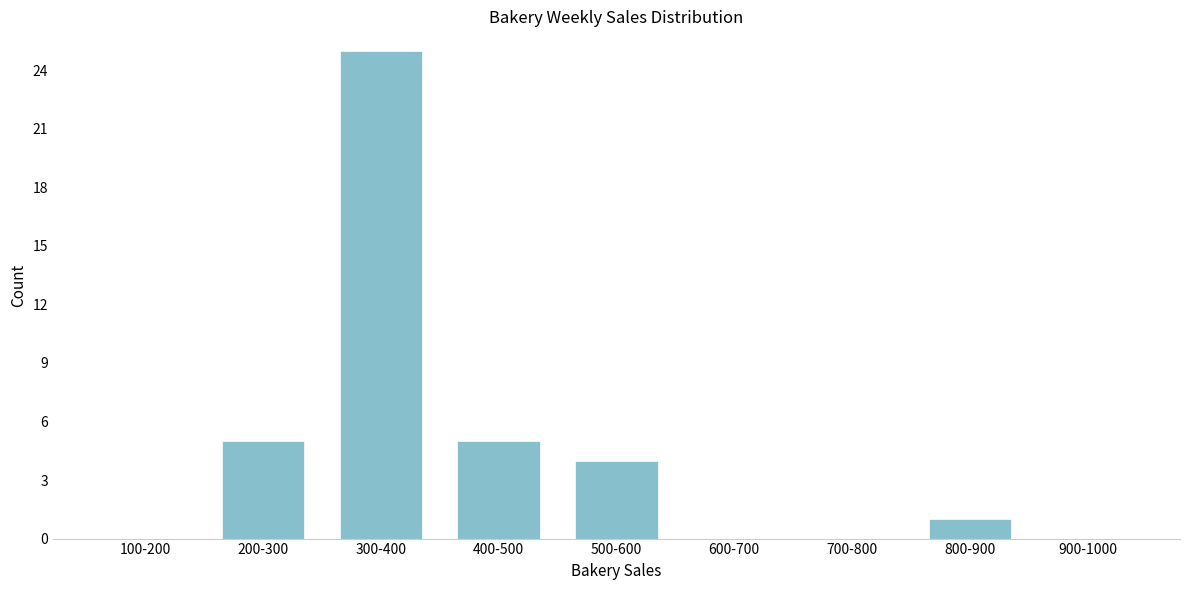

Reading left to right, what are all the values shown in this chart?

100-200=0	200-300=5	300-400=25	400-500=5	500-600=4	600-700=0	700-800=0	800-900=1	900-1000=0